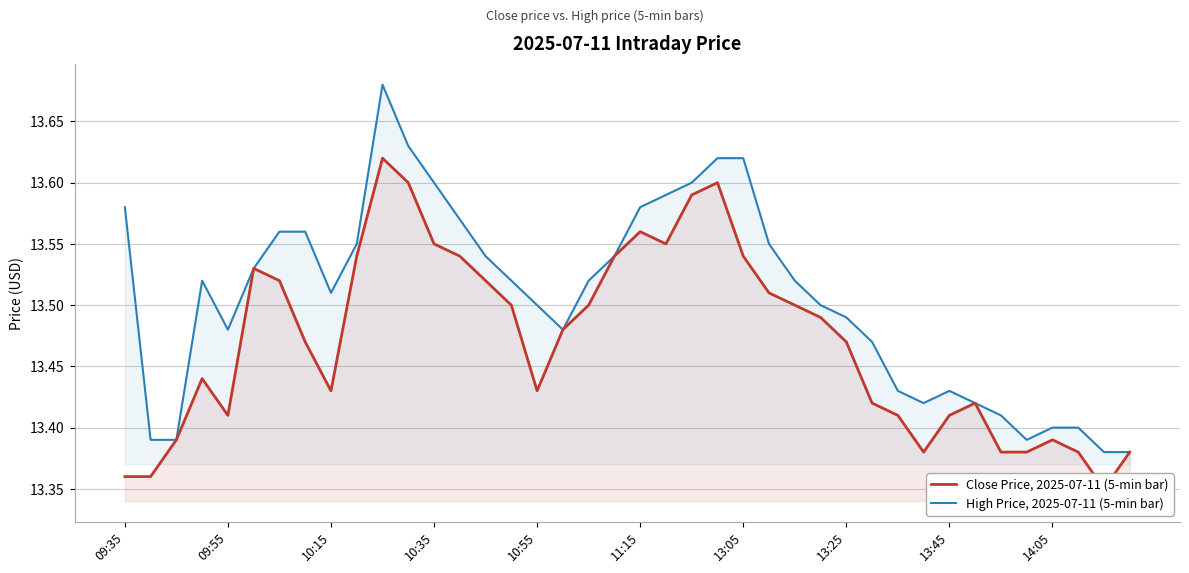

Reading right to left, list all the values displayed in this chart.

Close Price, 2025-07-11 (5-min bar): 13.4	13.3	13.4	13.4	13.4	13.4	13.4	13.4	13.4	13.4	13.4	13.5	13.5	13.5	13.5	13.5	13.6	13.6	13.6	13.6	13.5	13.5	13.5	13.4	13.5	13.5	13.5	13.6	13.6	13.6	13.5	13.4	13.5	13.5	13.5	13.4	13.4	13.4	13.4	13.4
High Price, 2025-07-11 (5-min bar): 13.4	13.4	13.4	13.4	13.4	13.4	13.4	13.4	13.4	13.4	13.5	13.5	13.5	13.5	13.6	13.6	13.6	13.6	13.6	13.6	13.5	13.5	13.5	13.5	13.5	13.5	13.6	13.6	13.6	13.7	13.6	13.5	13.6	13.6	13.5	13.5	13.5	13.4	13.4	13.6